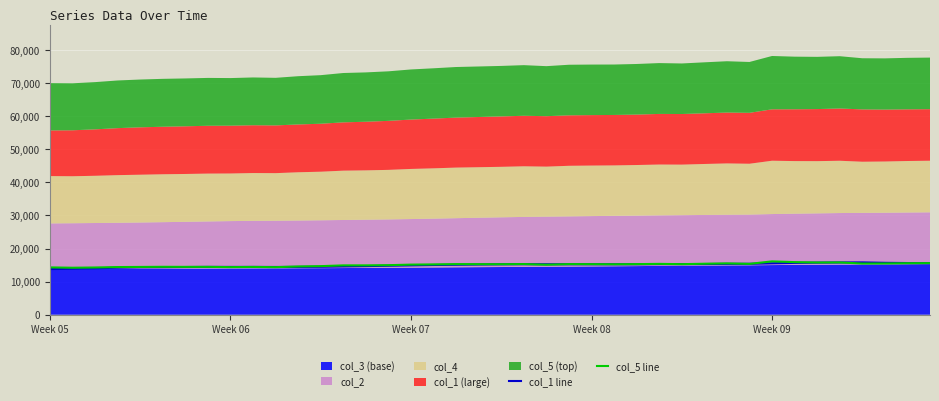

What is the spread (max minus min) of values at 36?

353.1